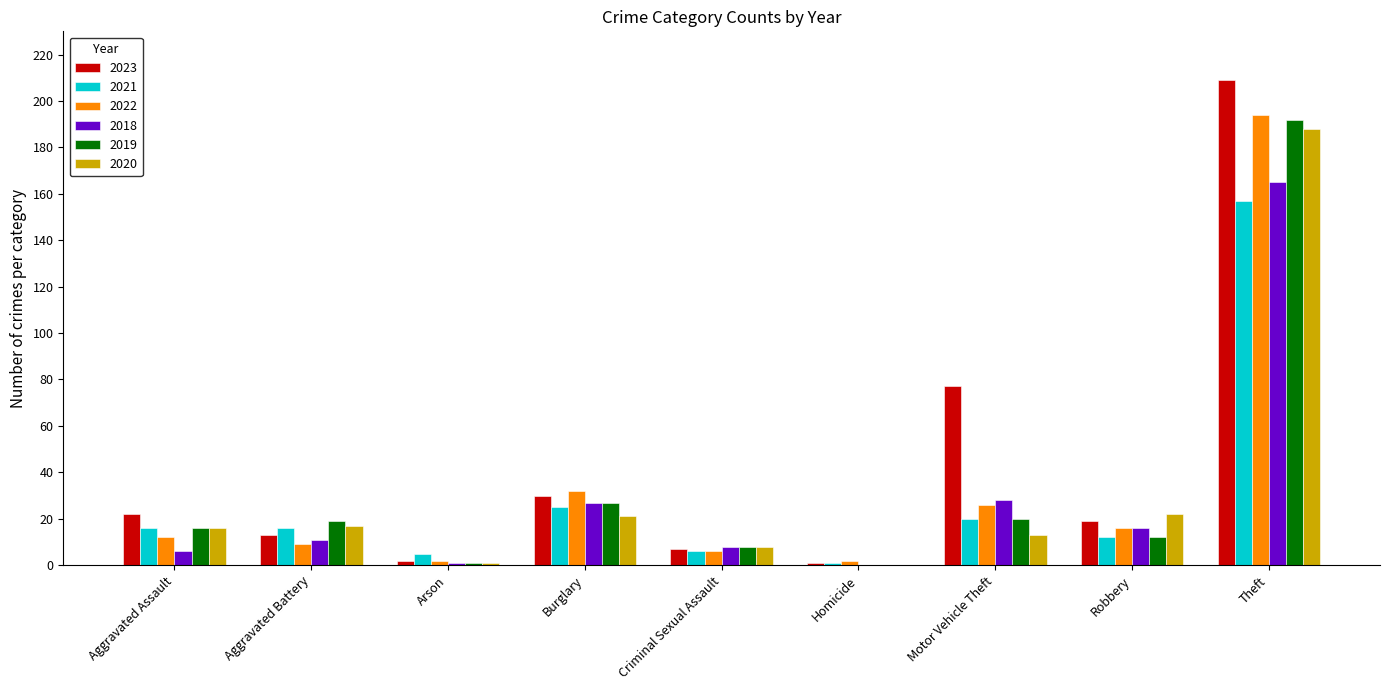

The value of 2018 at Homicide is 0. True or false?

True